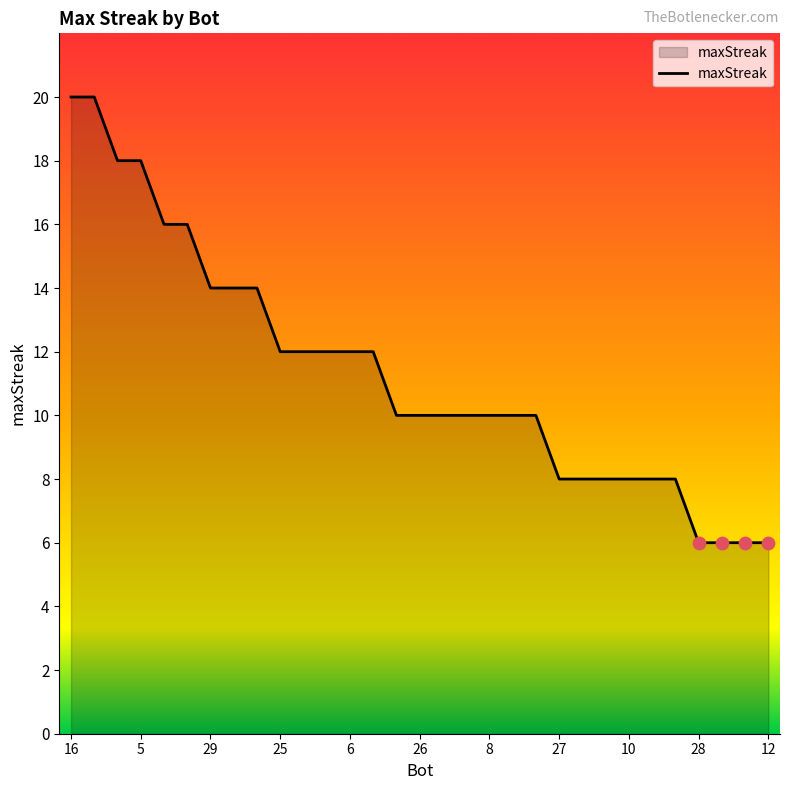

What is the minimum value shown in the chart?

6